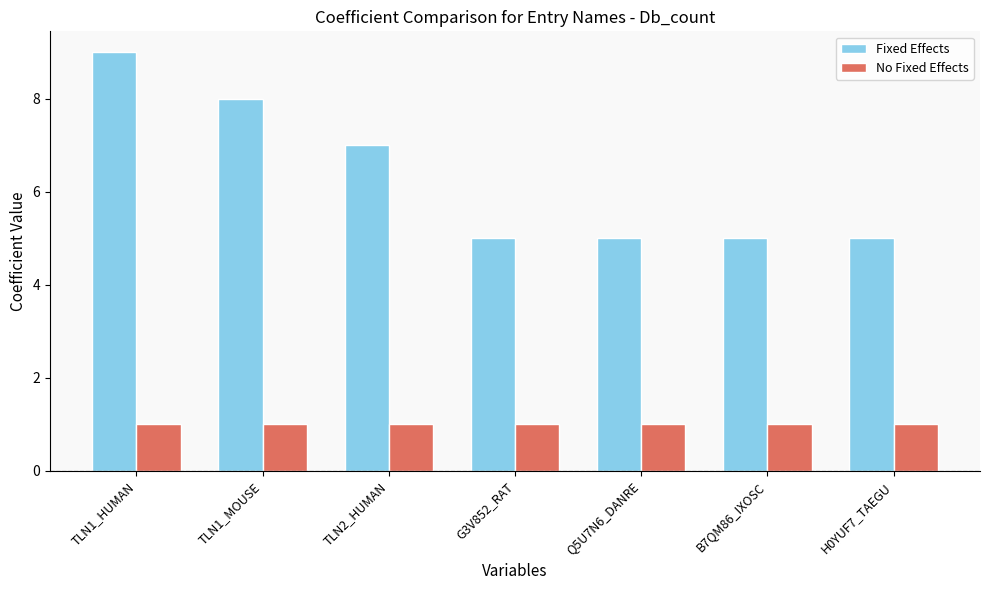

What is the difference between the Fixed Effects values at TLN1_HUMAN and G3V852_RAT?

4